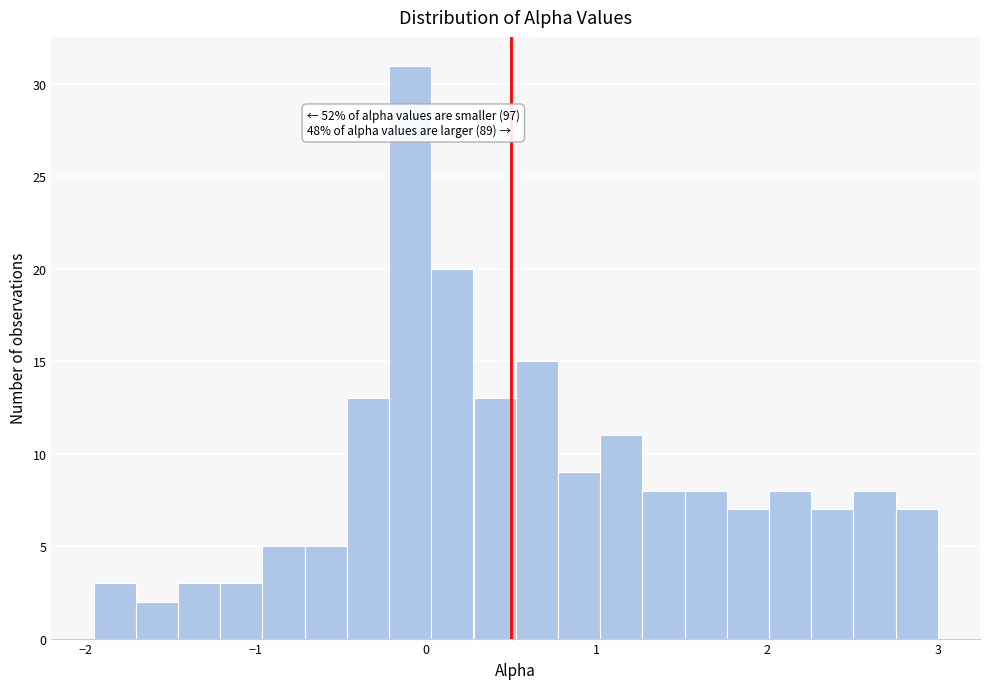

Read against the x-axis, roughly where is the centre of the tallest bar?

-0.1